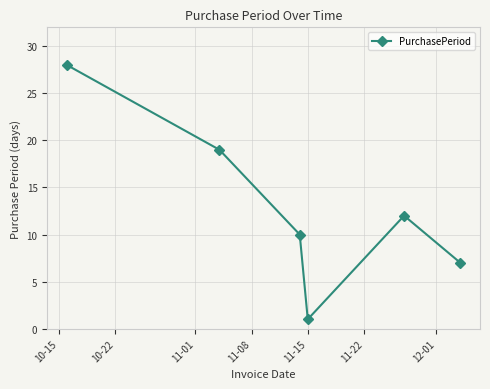

Count the number of data series in this chart.

1